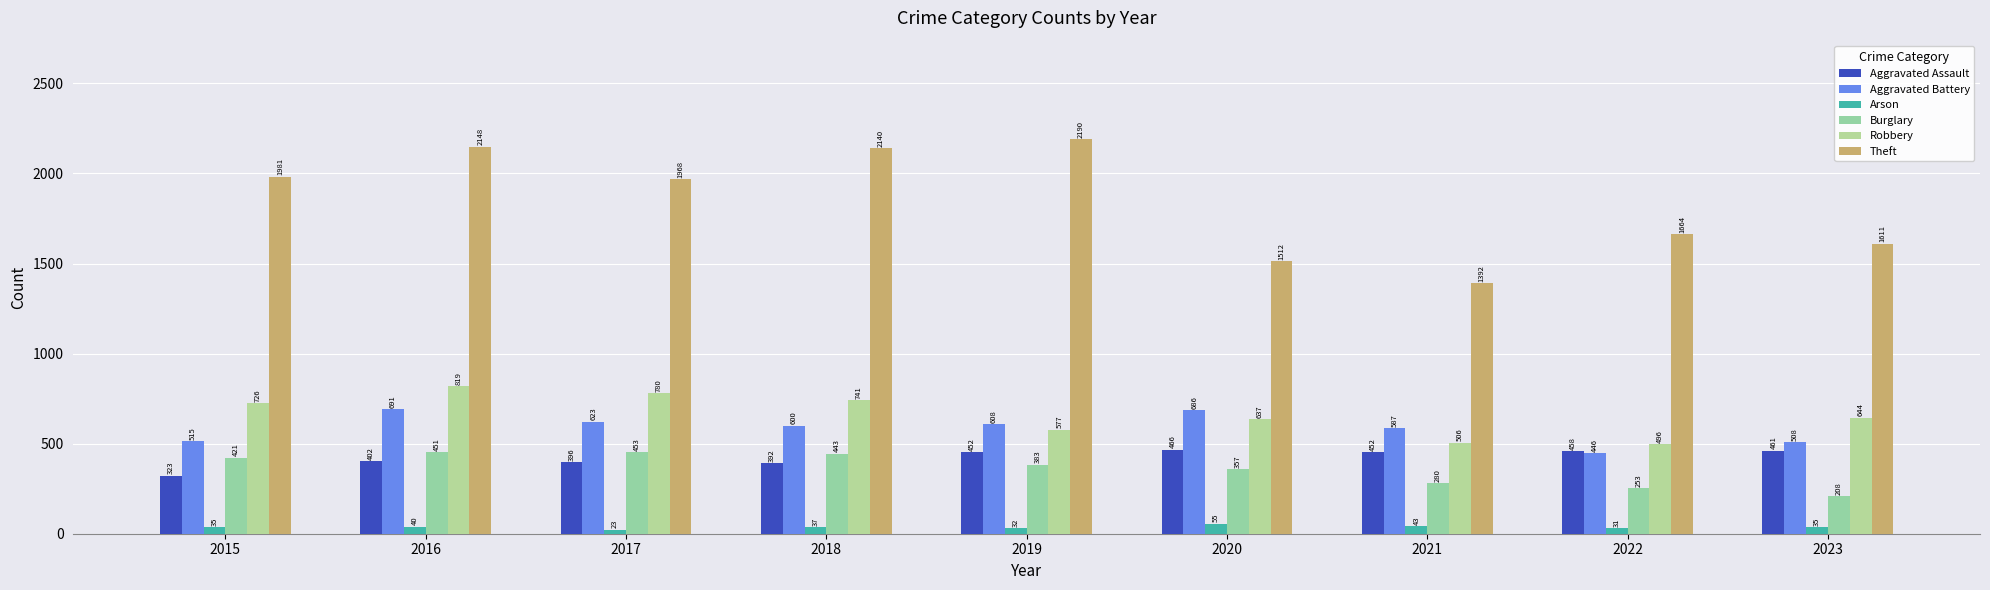

Count the number of data series in this chart.

6